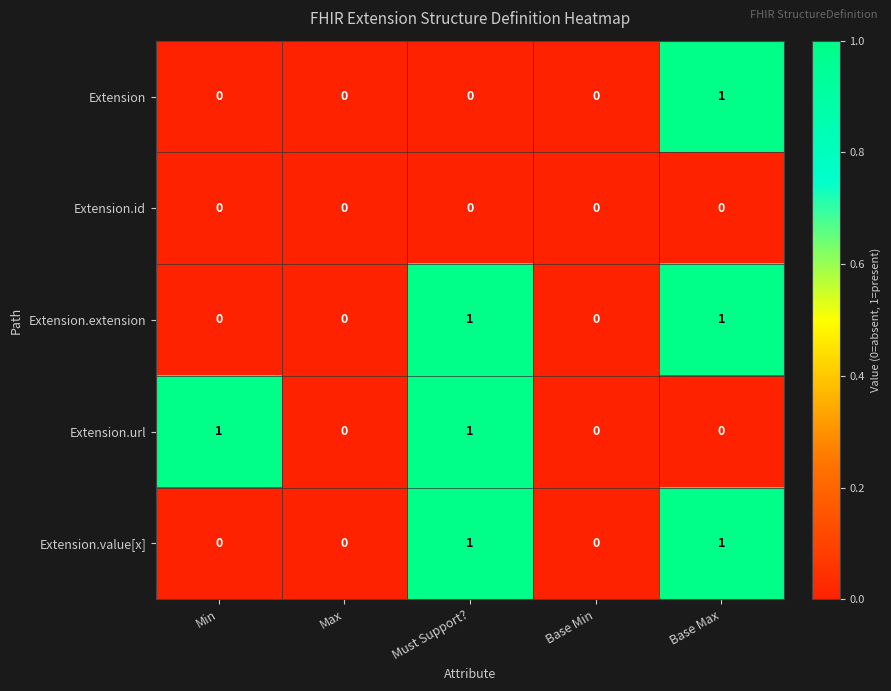

The Extension.url series shows 1 at Max. True or false?

False